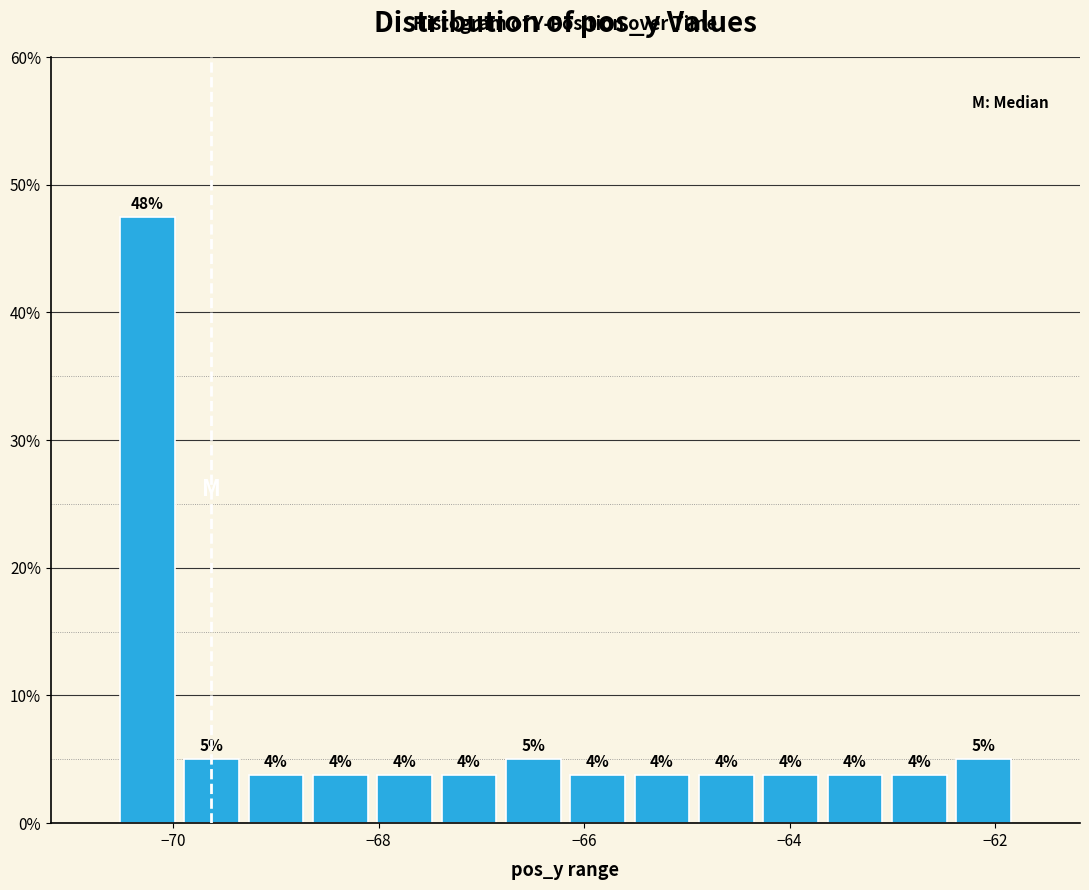

Read against the x-axis, roughly where is the centre of the tallest bar?

-70.2